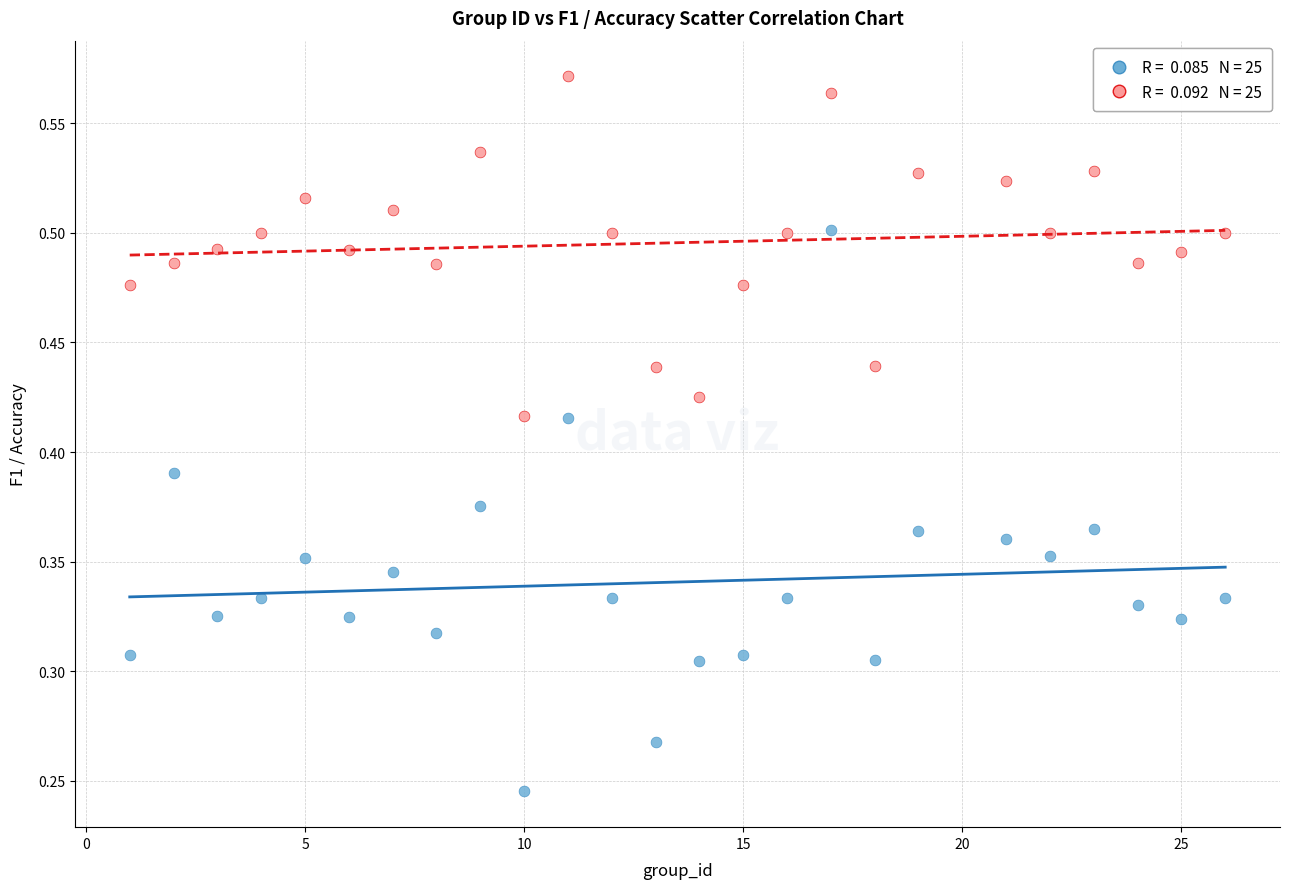

Count the number of points in this scatter plot.

50